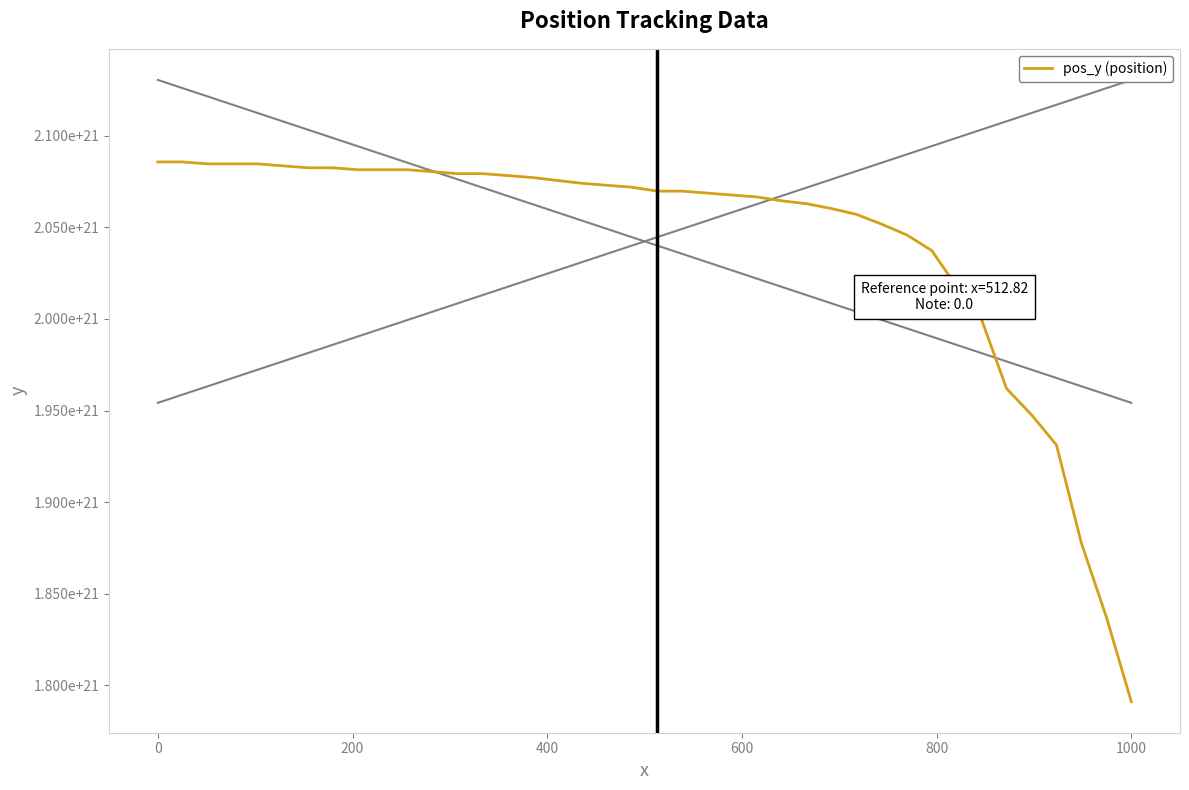

What is the minimum value shown in the chart?

1791182999999999901696